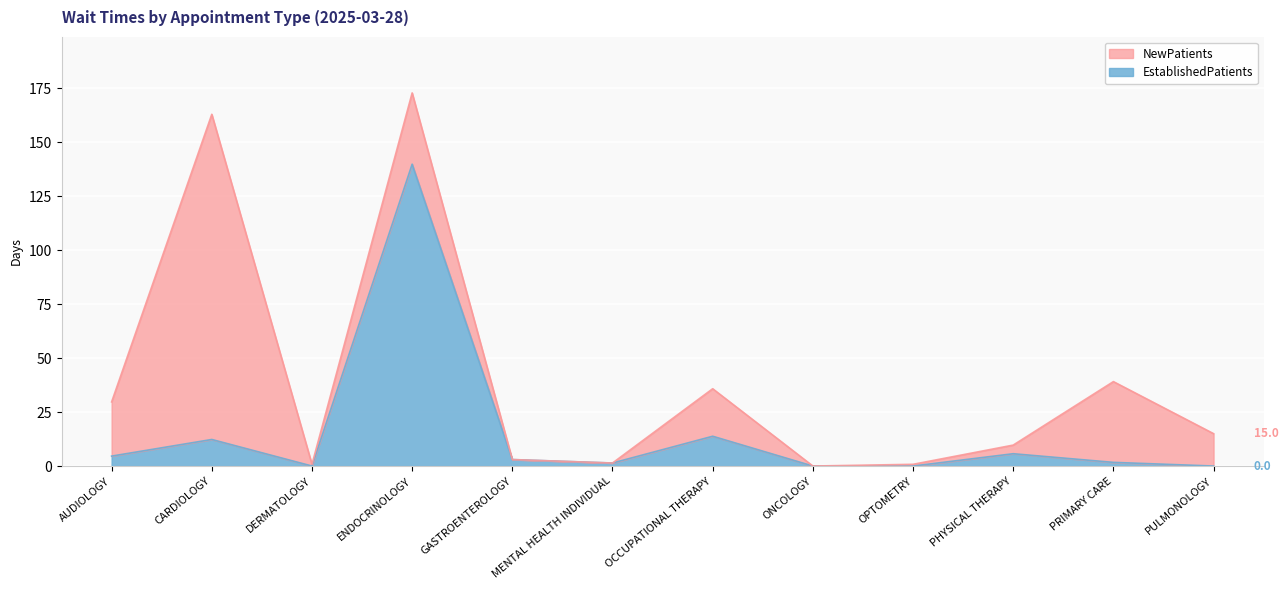

At which category does the data reach its first local peak?

CARDIOLOGY